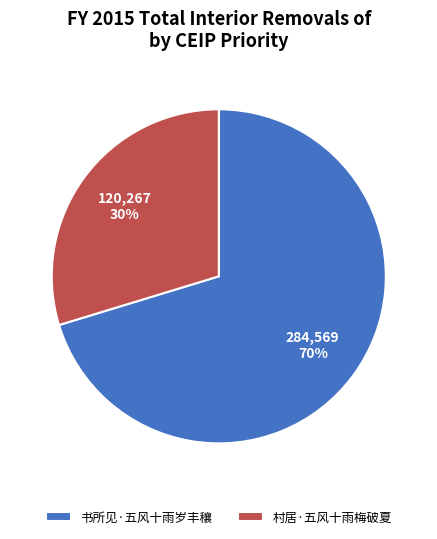

Combined, do 书所见·五风十雨岁丰穰 and 村居·五风十雨梅破夏 account for over 50%?

Yes